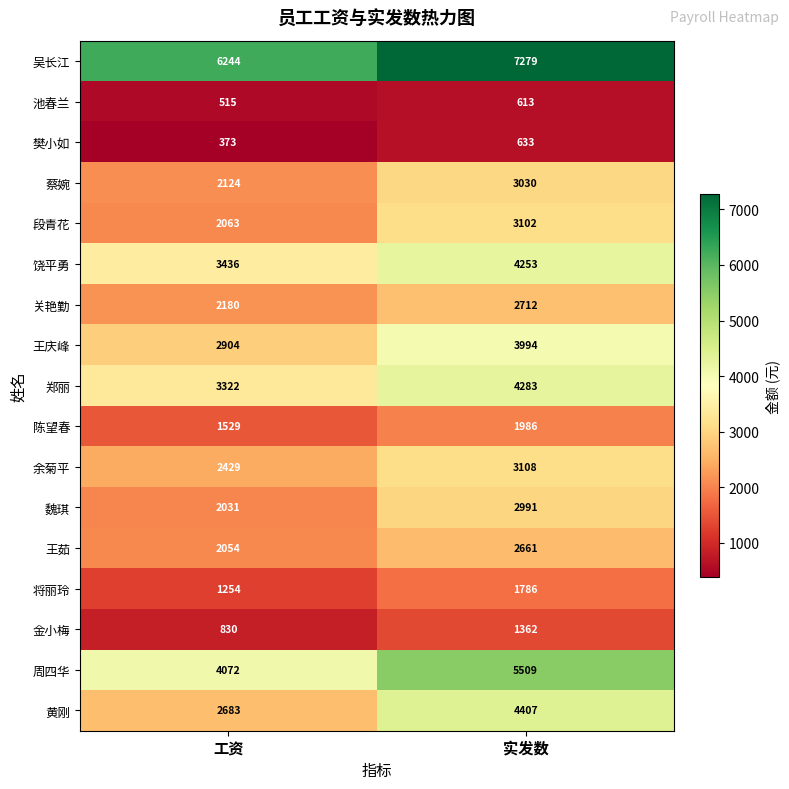

What is the average value of the 王茹 series?

2358